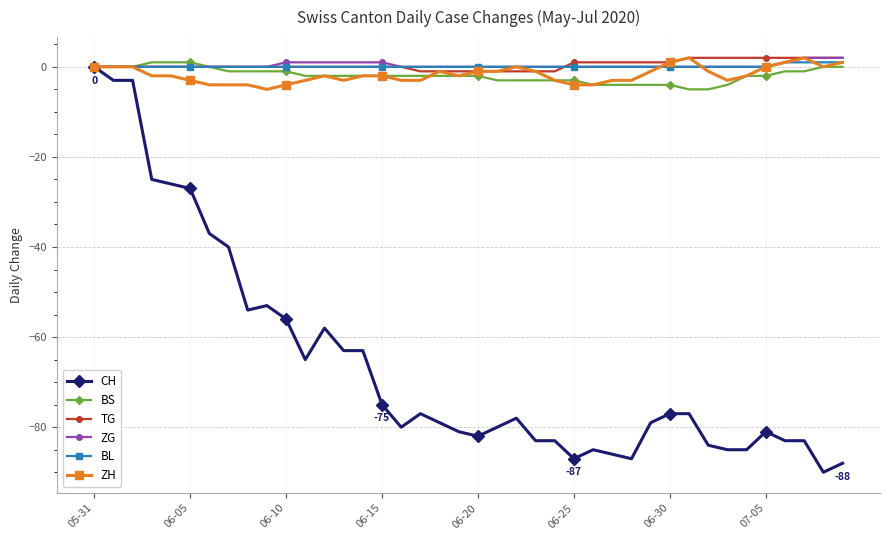

Which series has the largest range (max minus min)?

CH